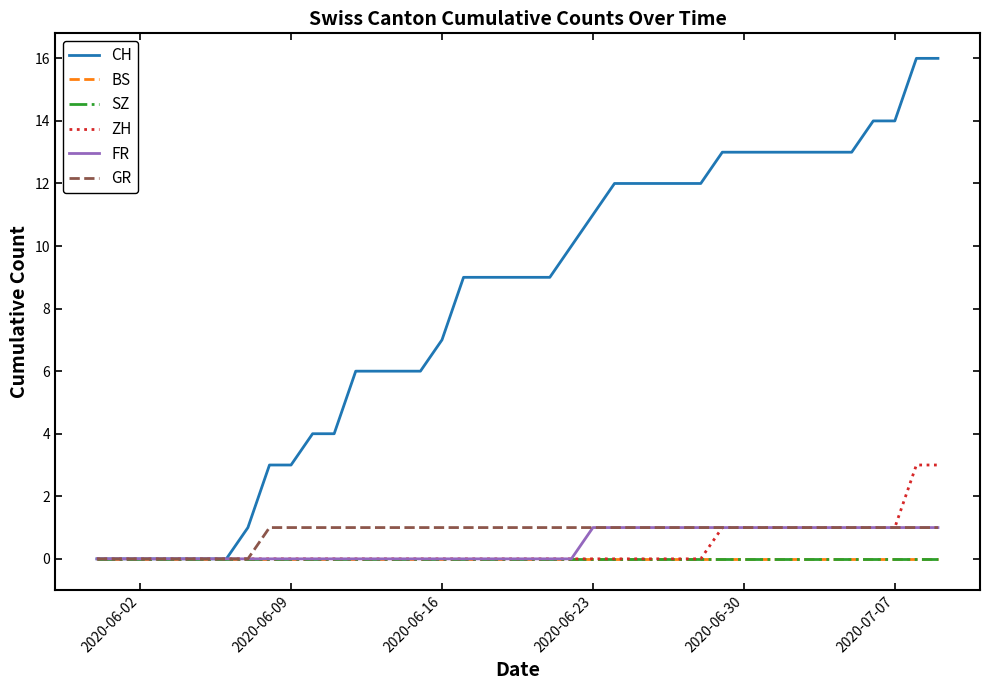

Does the chart have visible grid lines?

No